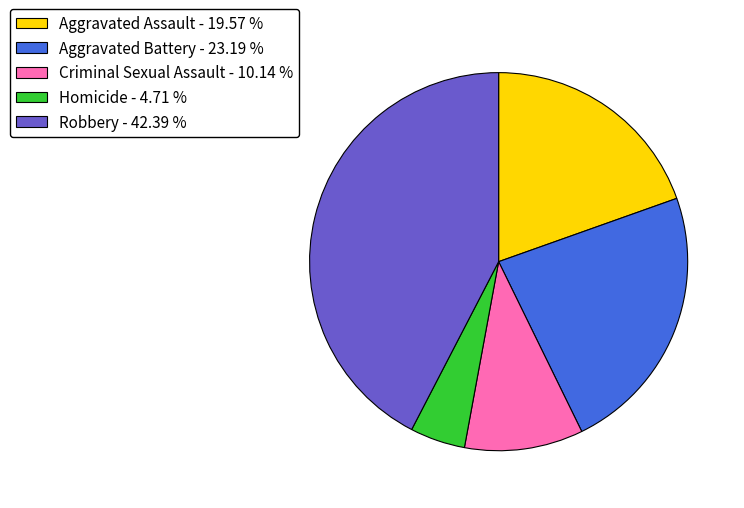

Which category has the biggest portion of the pie?

Robbery